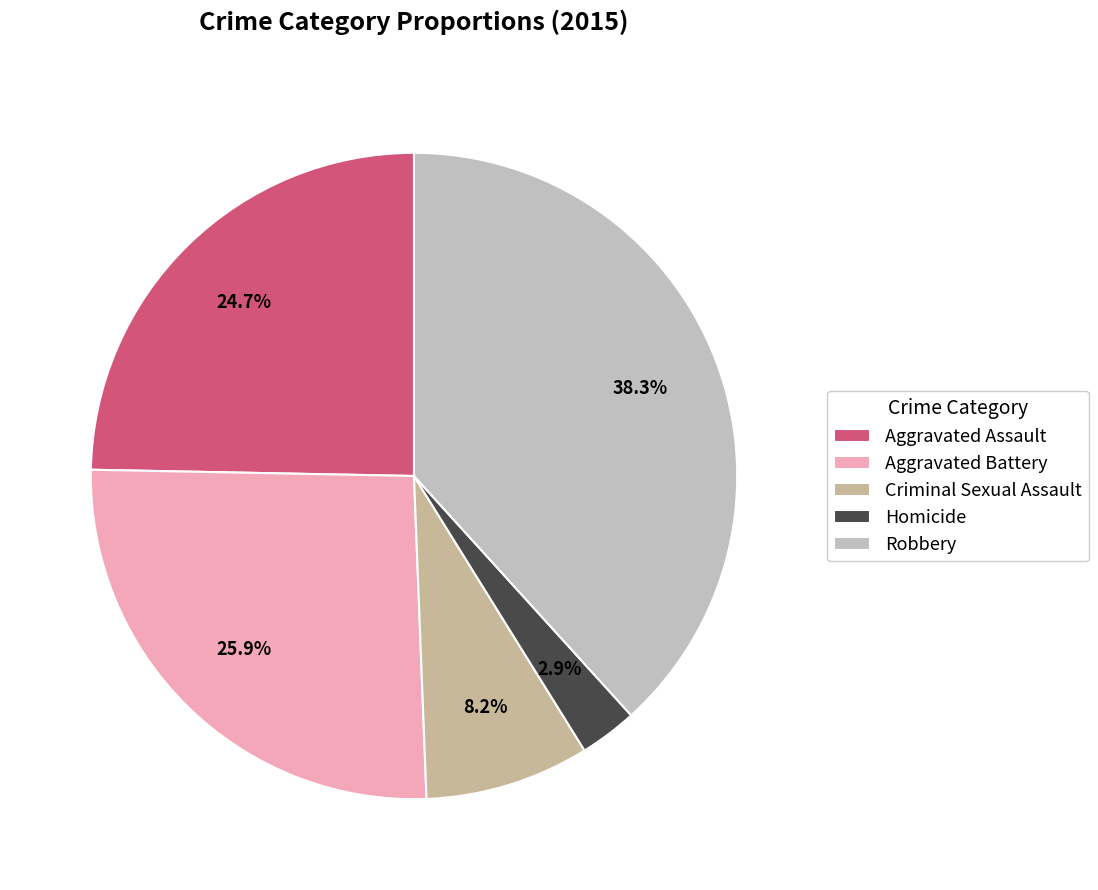

What percentage is NOT represented by Criminal Sexual Assault?

91.8%